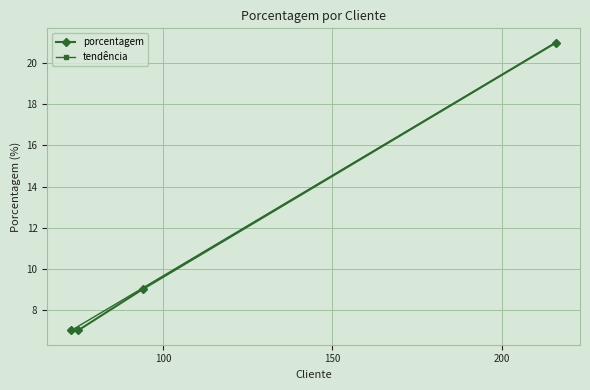

What is the value of the porcentagem point at the 2nd from the left?

7